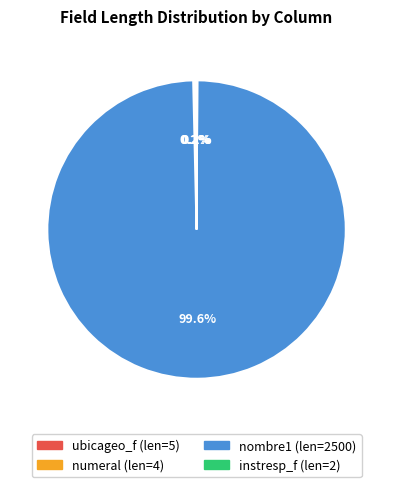

Which slice is the largest?

nombre1